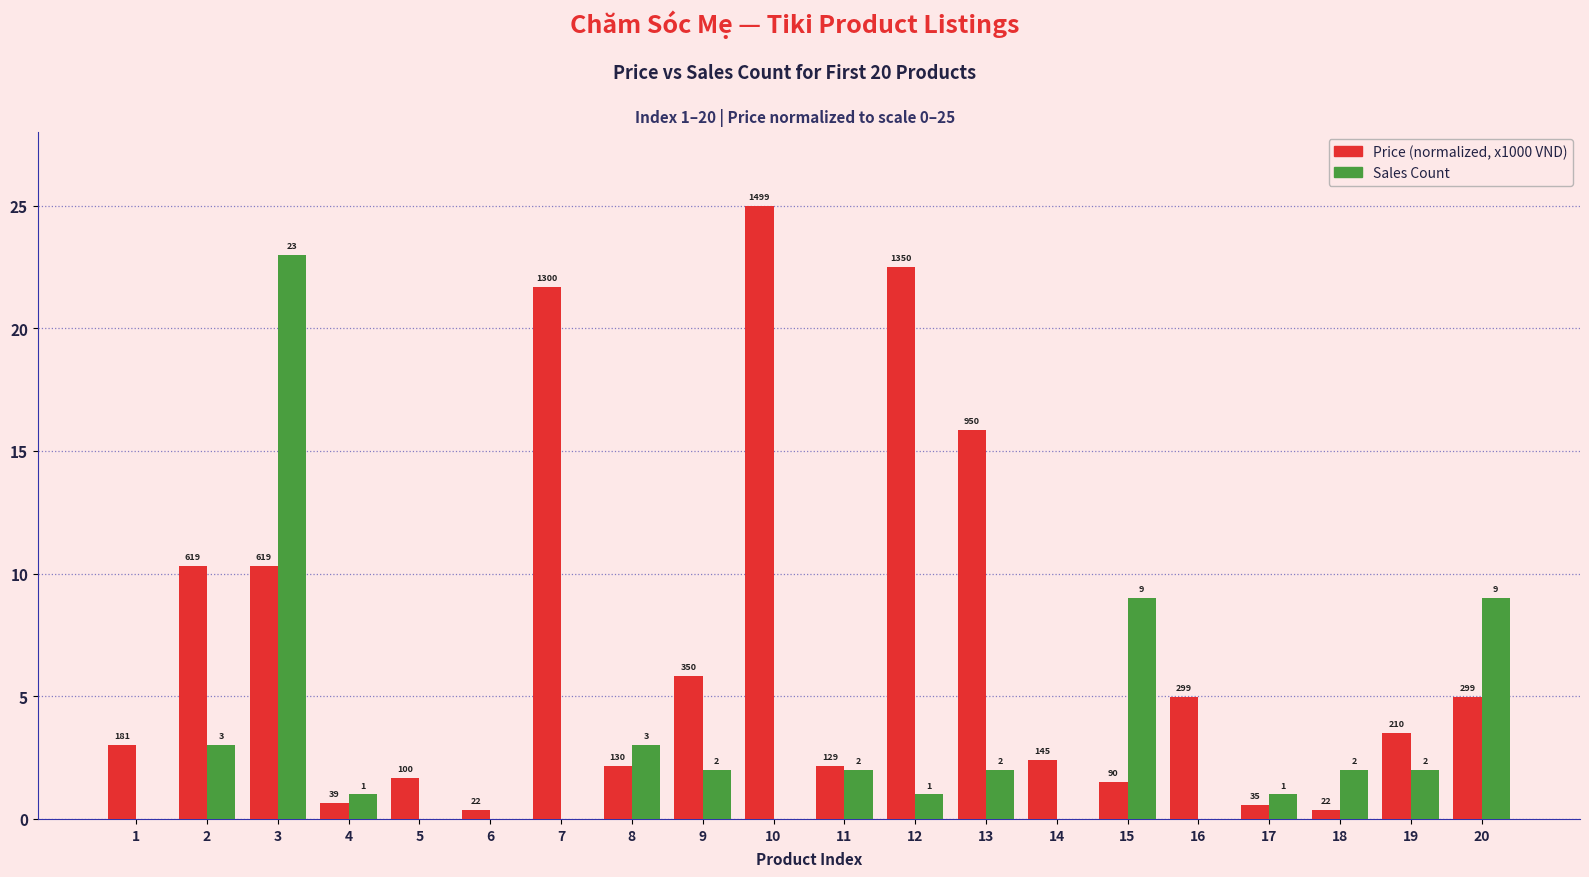

Reading left to right, list all the values displayed in this chart.

Price (x1000 VND): 3.0	10.3	10.3	0.7	1.7	0.4	21.7	2.2	5.8	25.0	2.2	22.5	15.8	2.4	1.5	5.0	0.6	0.4	3.5	5.0
Sales Count: 0.0	3.0	23.0	1.0	0.0	0.0	0.0	3.0	2.0	0.0	2.0	1.0	2.0	0.0	9.0	0.0	1.0	2.0	2.0	9.0